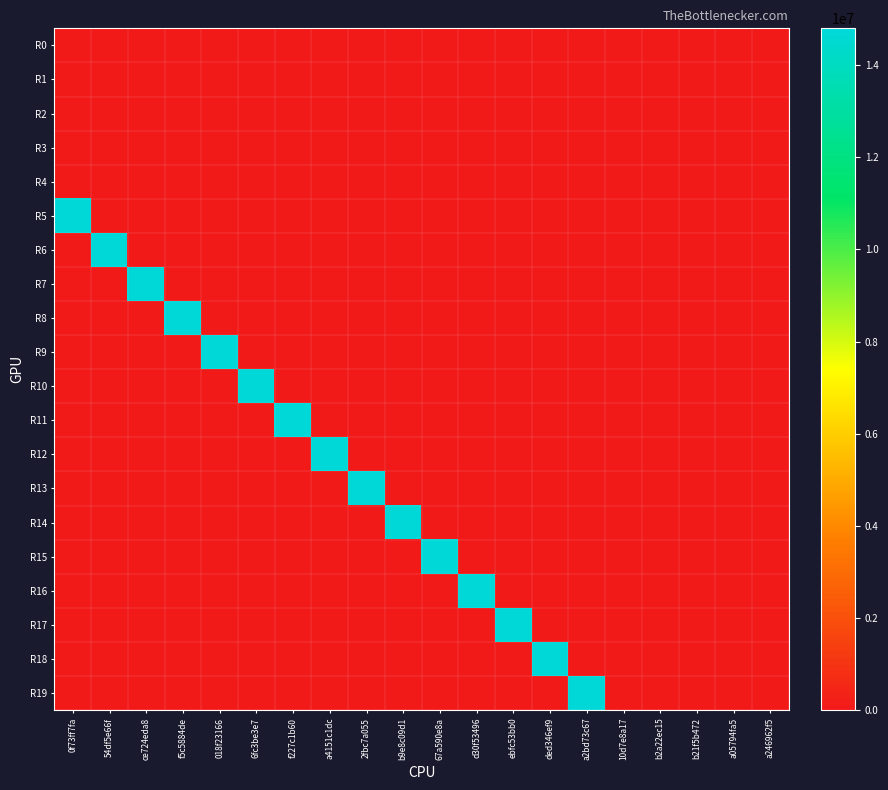

Which series has the widest spread of values?

R5